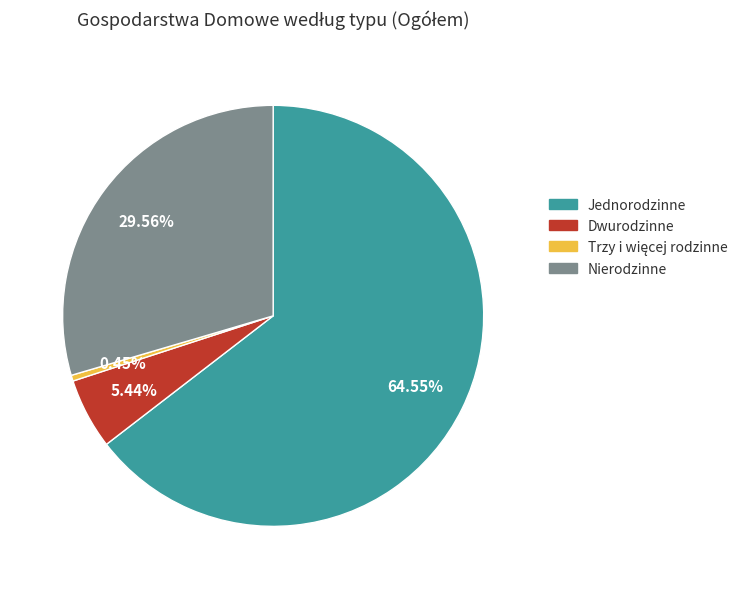

Which category has the biggest portion of the pie?

Jednorodzinne